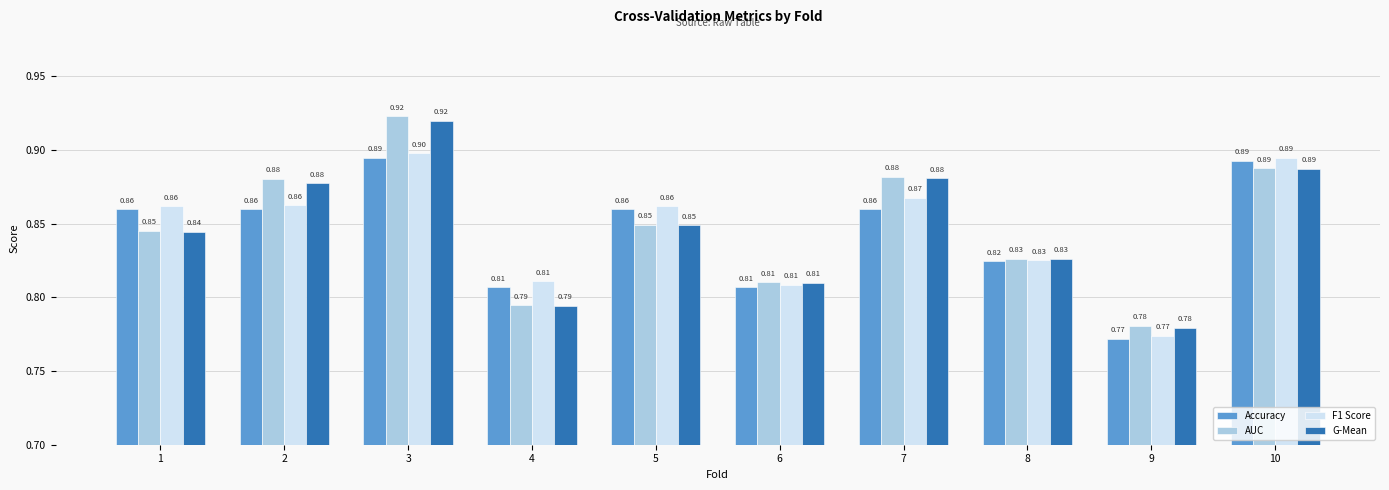

What is the sum of all Accuracy values?

8.4